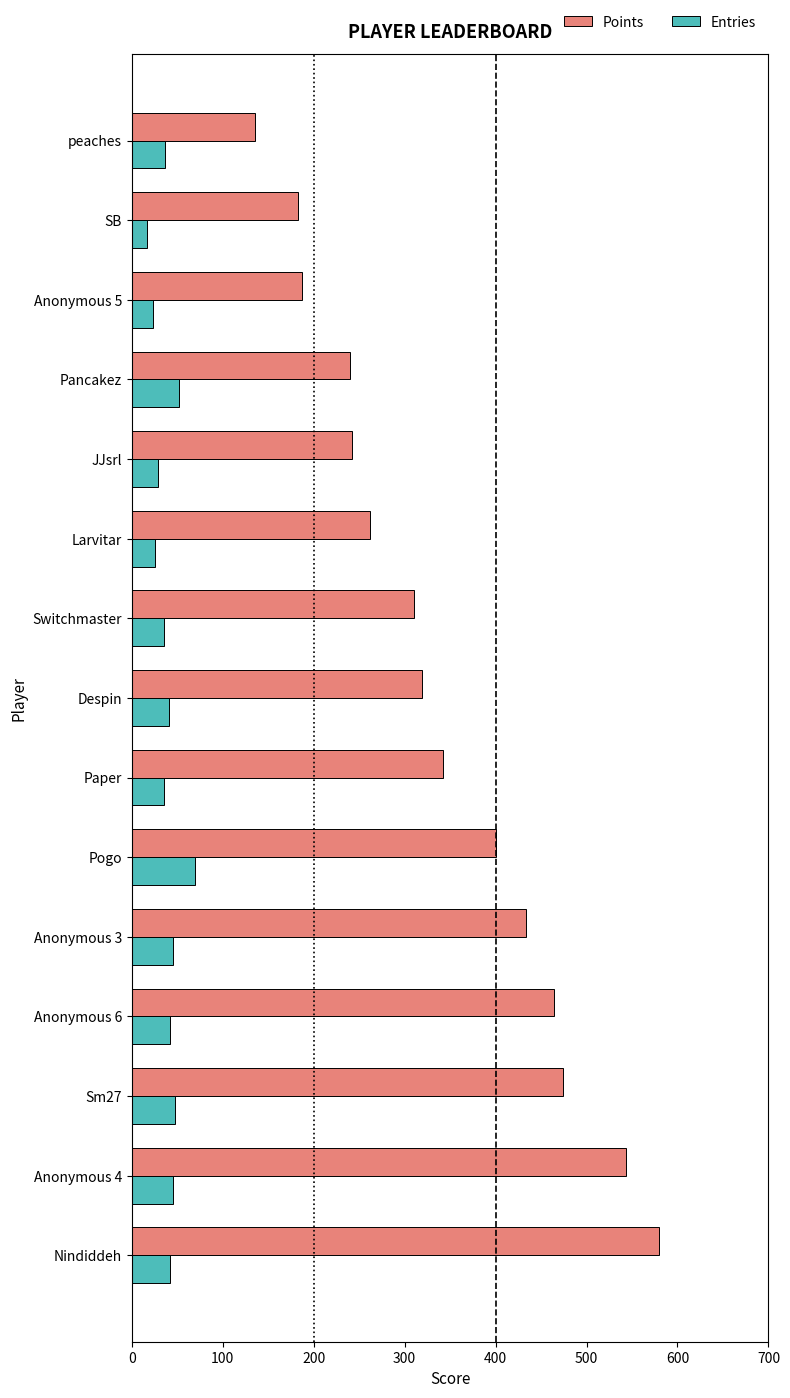

Read the Points value at Switchmaster.

310